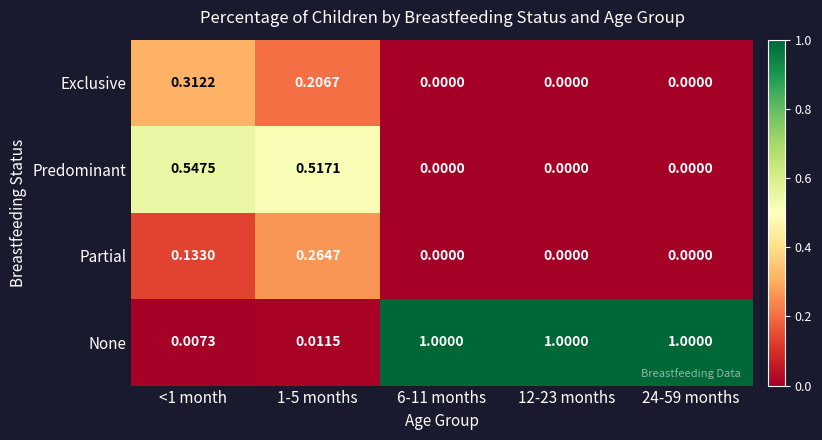

Which series has the largest total across all categories?

None